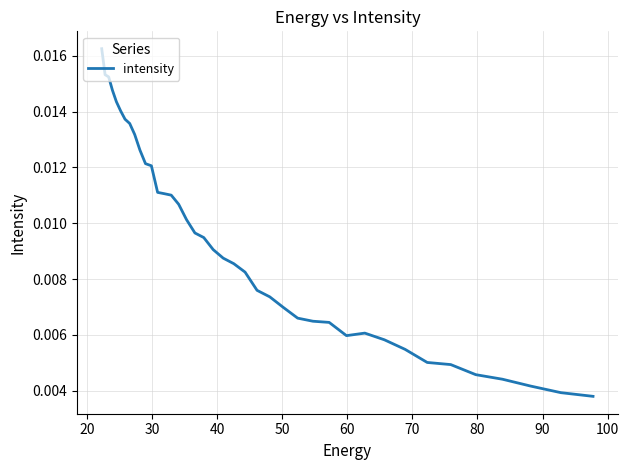

How many lines are shown in the chart?

1